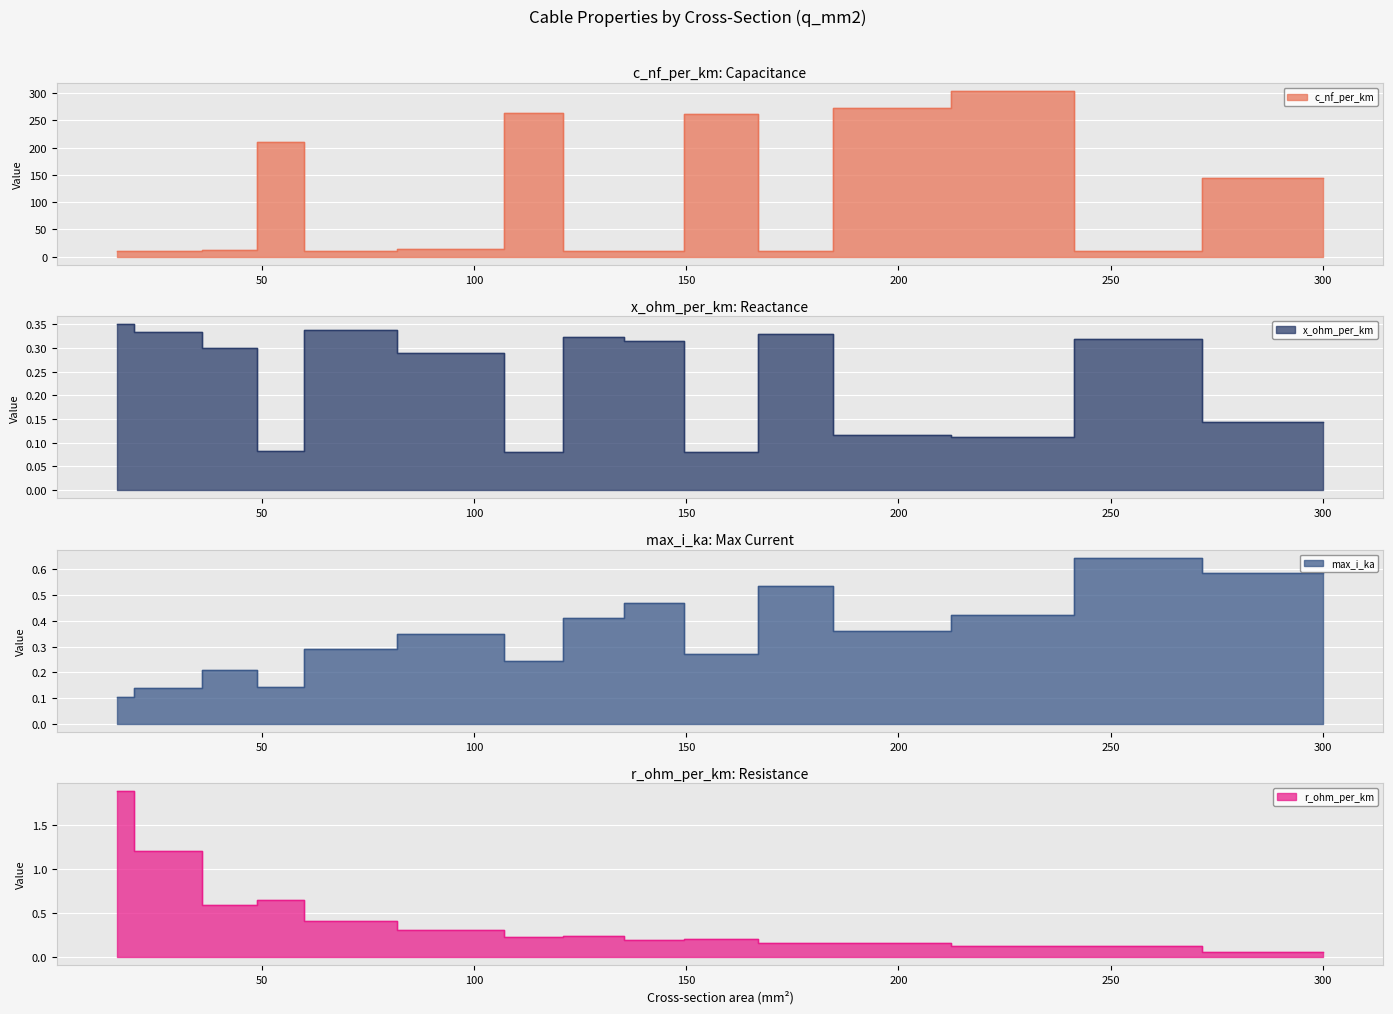

True or false: max_i_ka and x_ohm_per_km intersect in this chart.

True